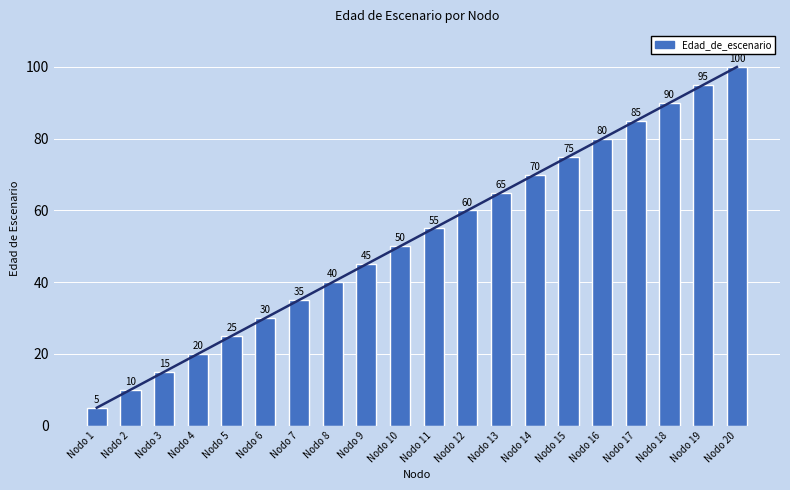

Are the bars horizontal?

No